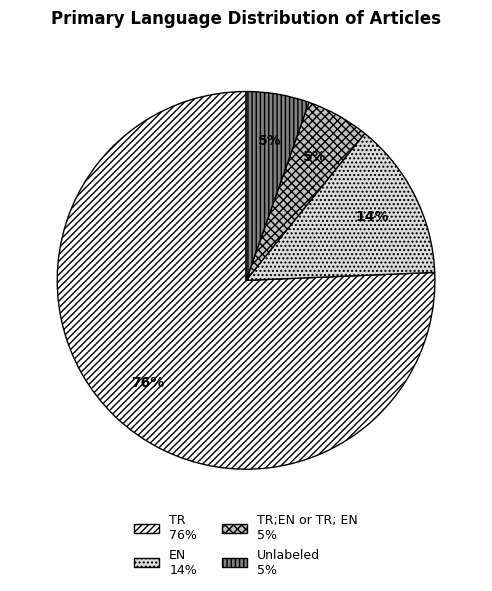

Is there any slice that represents more than half of the pie?

Yes